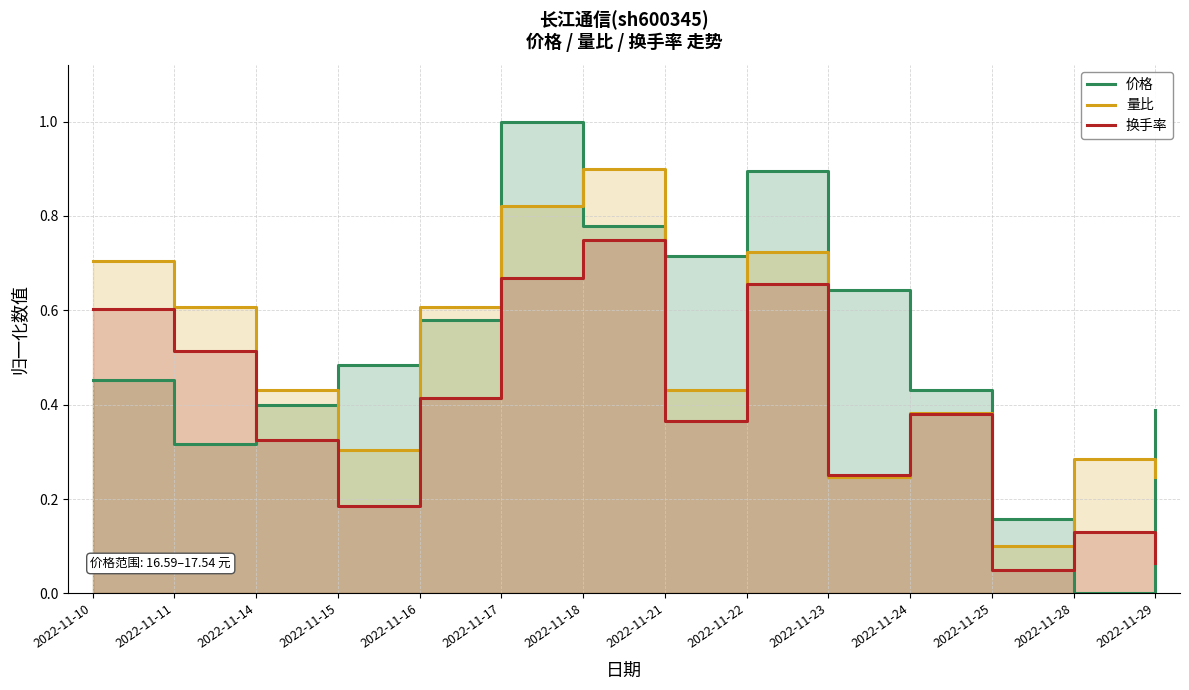

Reading right to left, transcribe all the data shown in this chart.

价格: 2022-11-29=0.4	2022-11-28=0.0	2022-11-25=0.2	2022-11-24=0.4	2022-11-23=0.6	2022-11-22=0.9	2022-11-21=0.7	2022-11-18=0.8	2022-11-17=1.0	2022-11-16=0.6	2022-11-15=0.5	2022-11-14=0.4	2022-11-11=0.3	2022-11-10=0.5
量比: 2022-11-29=0.2	2022-11-28=0.3	2022-11-25=0.1	2022-11-24=0.4	2022-11-23=0.2	2022-11-22=0.7	2022-11-21=0.4	2022-11-18=0.9	2022-11-17=0.8	2022-11-16=0.6	2022-11-15=0.3	2022-11-14=0.4	2022-11-11=0.6	2022-11-10=0.7
换手率: 2022-11-29=0.1	2022-11-28=0.1	2022-11-25=0.1	2022-11-24=0.4	2022-11-23=0.3	2022-11-22=0.7	2022-11-21=0.4	2022-11-18=0.8	2022-11-17=0.7	2022-11-16=0.4	2022-11-15=0.2	2022-11-14=0.3	2022-11-11=0.5	2022-11-10=0.6